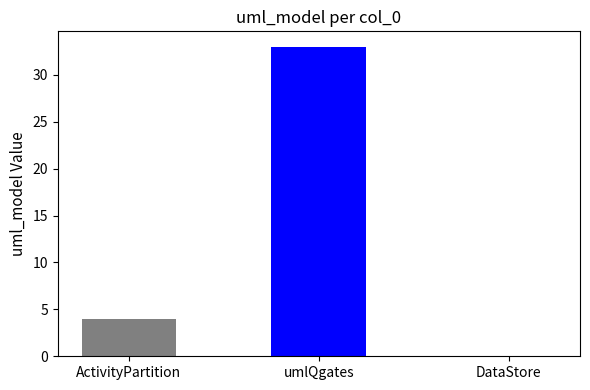

What is the minimum value shown in the chart?

4